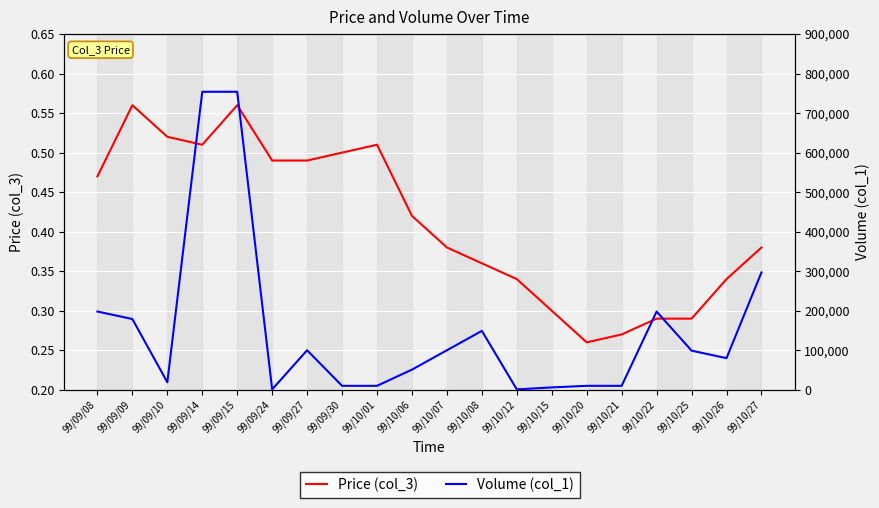

Where is the first local maximum for Volume (col_1)?

99/09/27